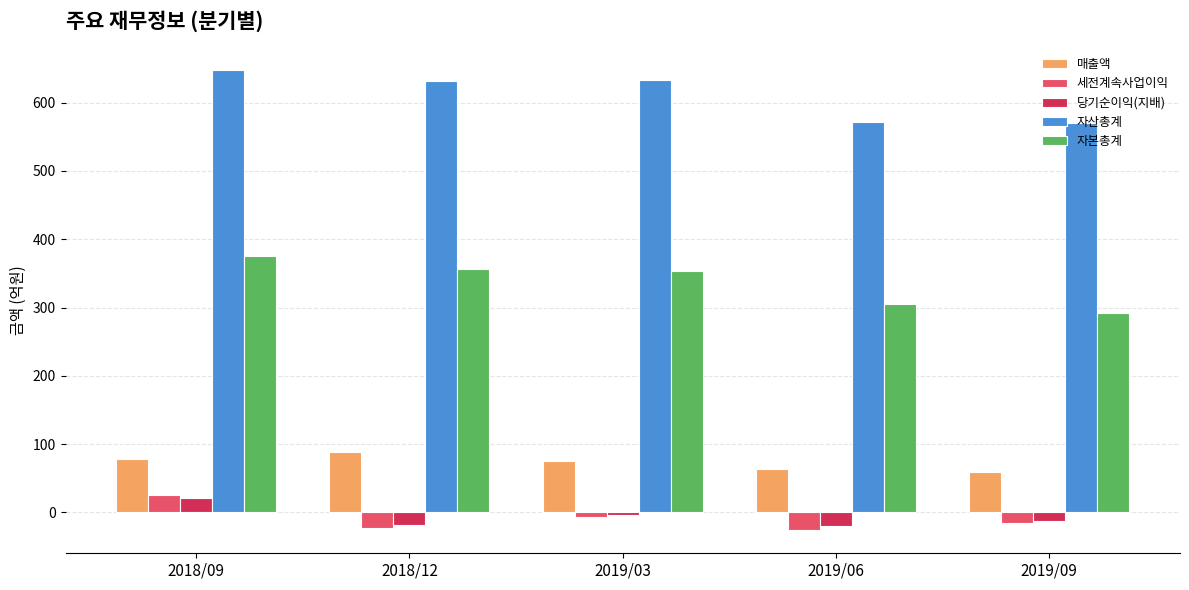

What is the average value of the 자본총계 series?

337